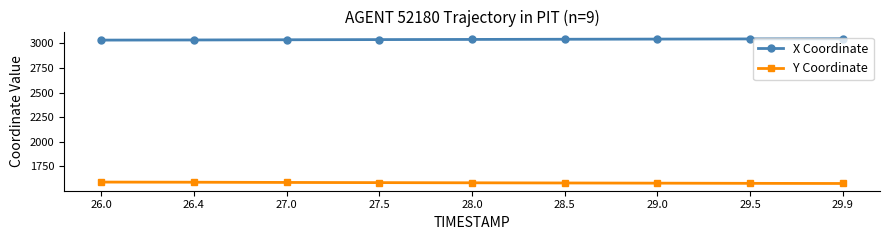

What is the difference between the highest and lowest values at 26.0?

1440.8